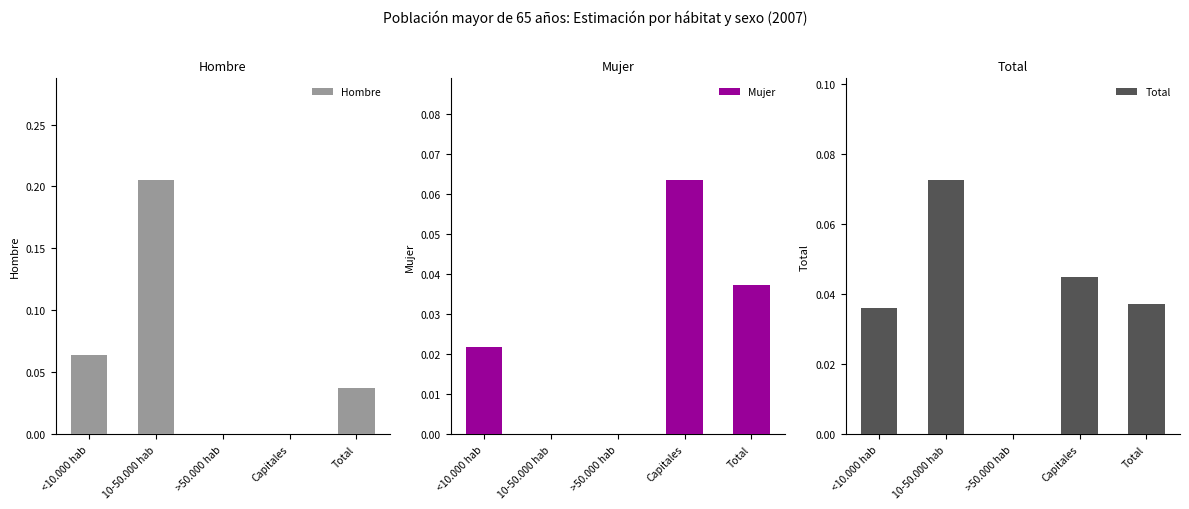

Does the chart contain any negative values?

No